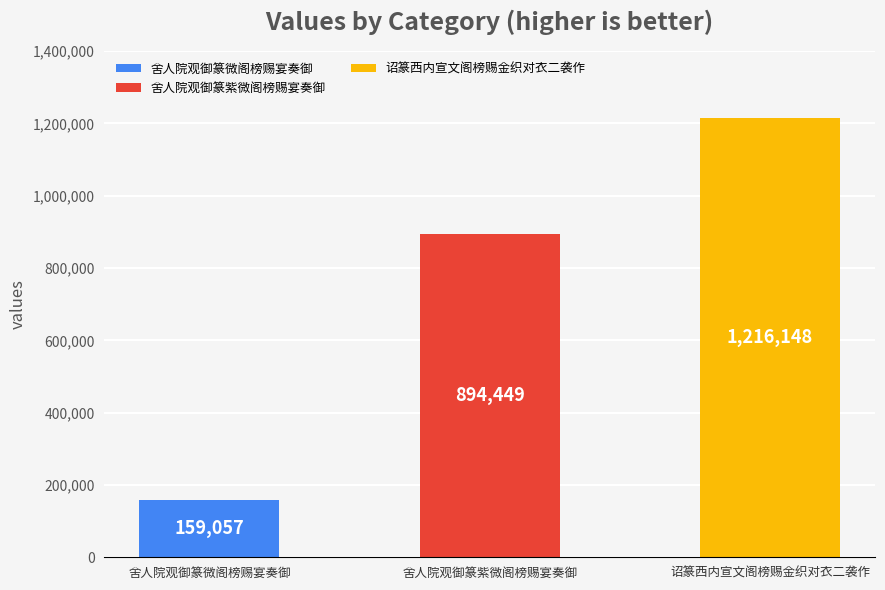

What position from the right is 诏篆西内宣文阁榜赐金织对衣二袭作?

1